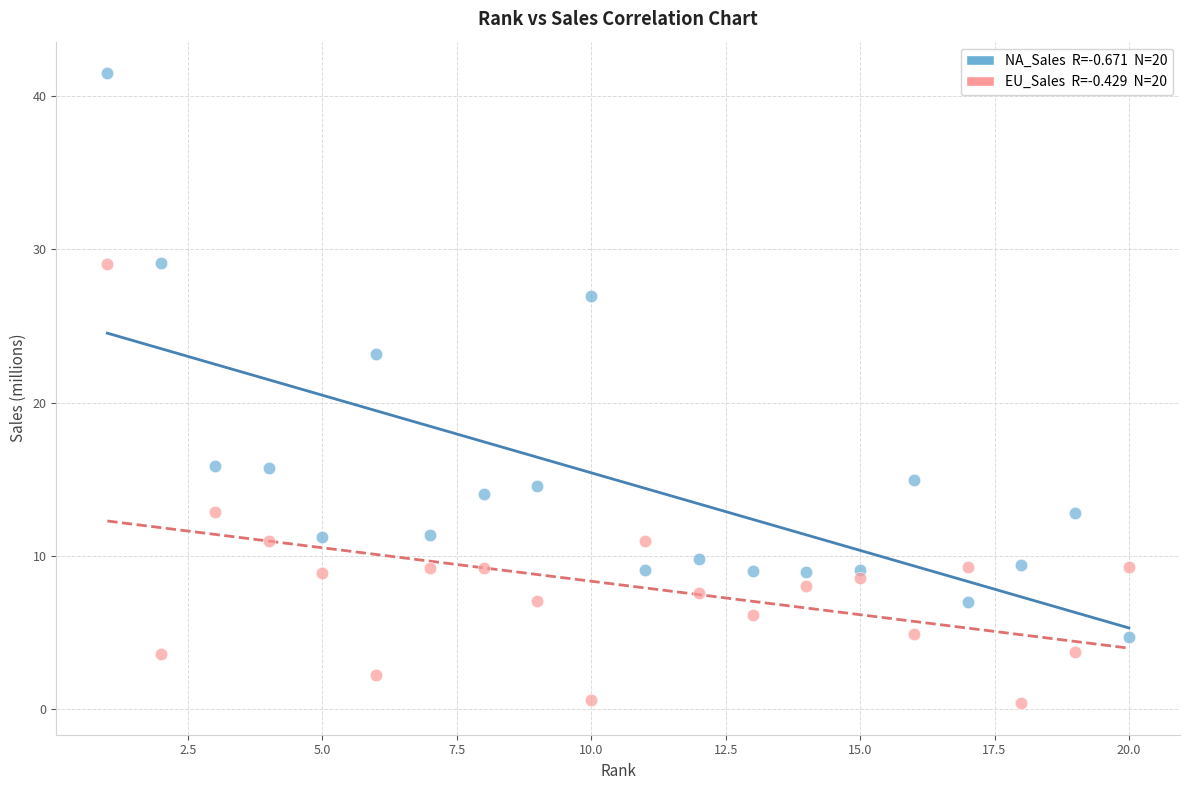

Across all series, what Y value is closest to 20?

23.2